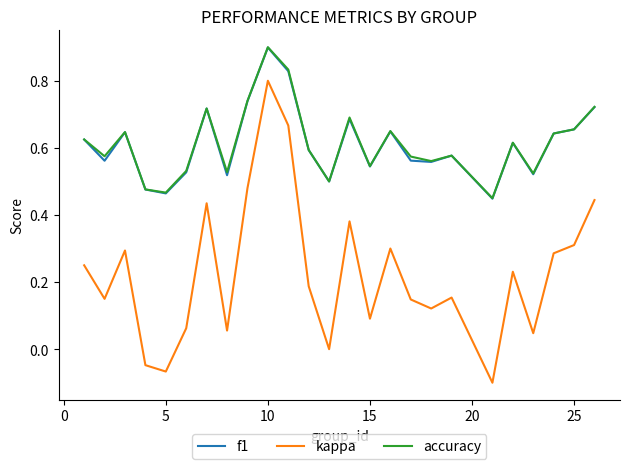

Which series has the widest spread of values?

kappa